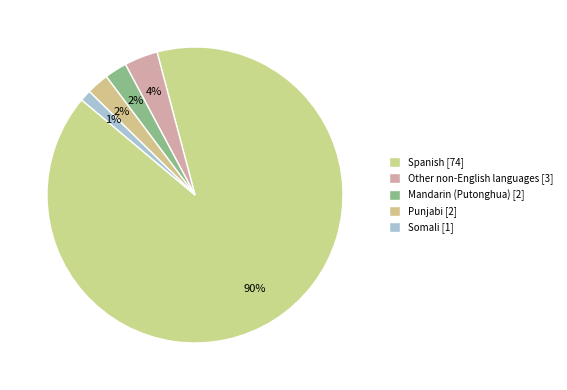

To the nearest percent, what is the average slice percentage?

20%